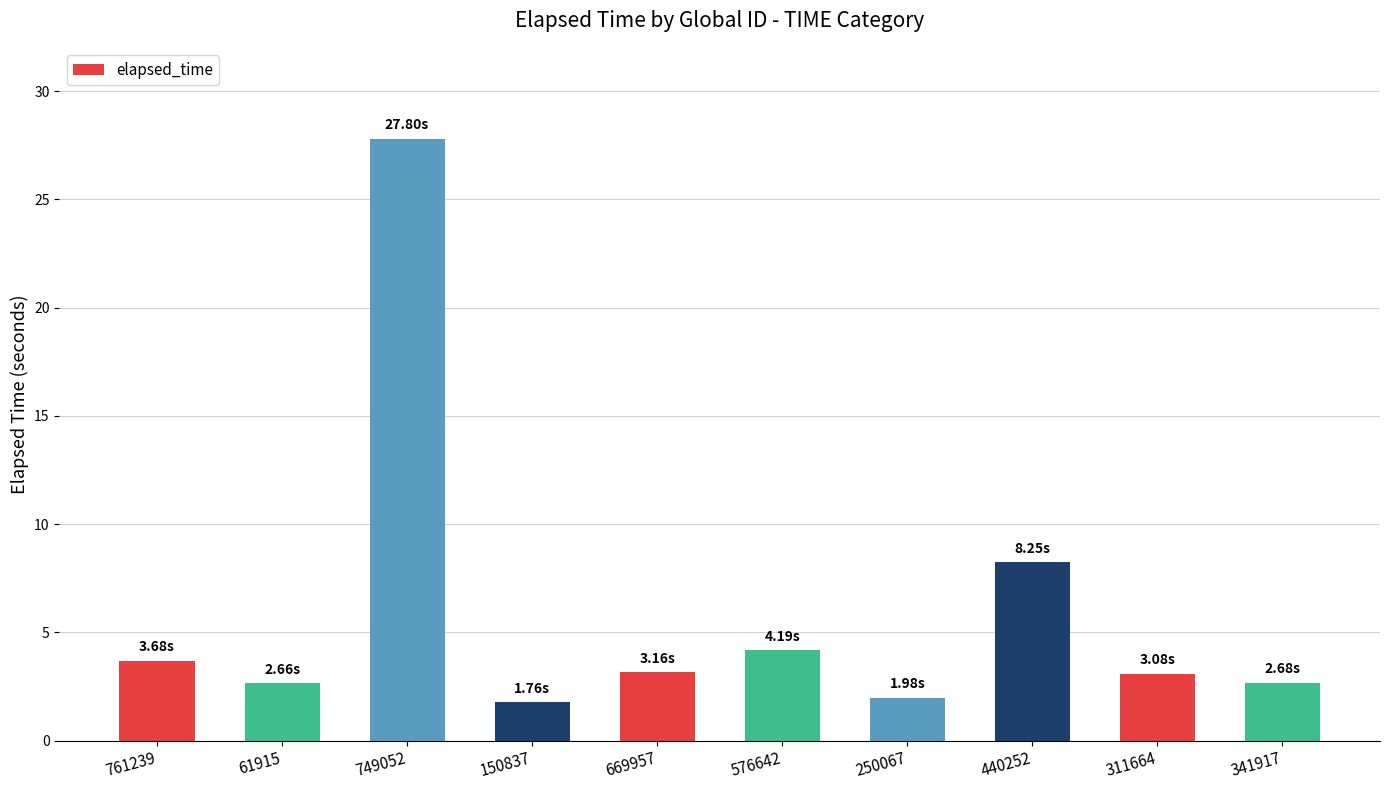

Where does the data first go above 3?

761239